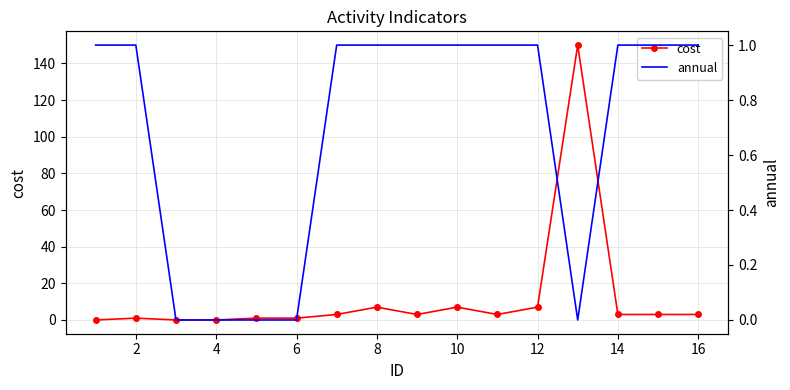

What is the maximum value for cost?

150